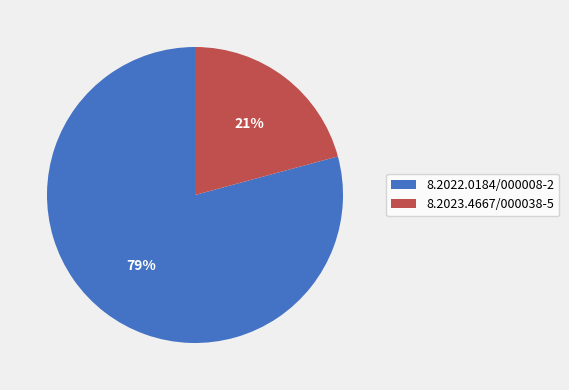

Do 8.2022.0184/000008-2 and 8.2023.4667/000038-5 together represent more than half of the pie?

Yes